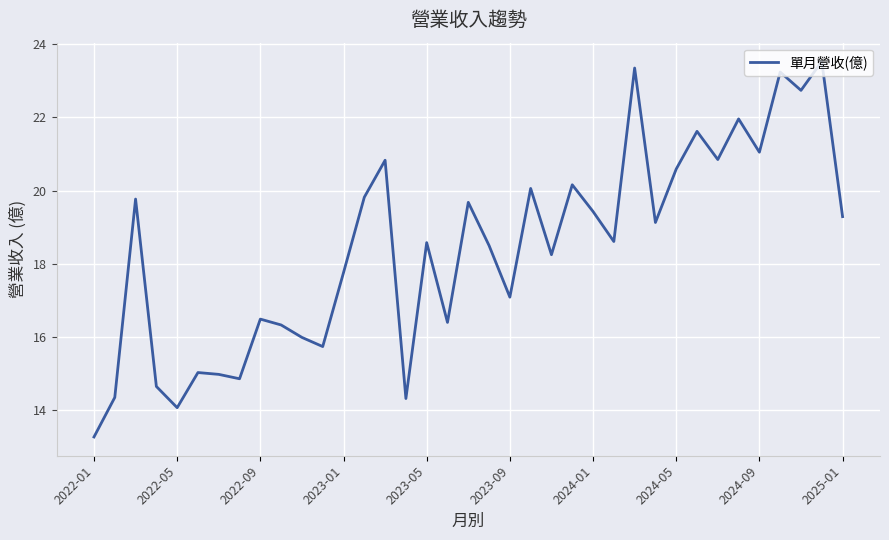

What is the greatest value displayed?

23.5